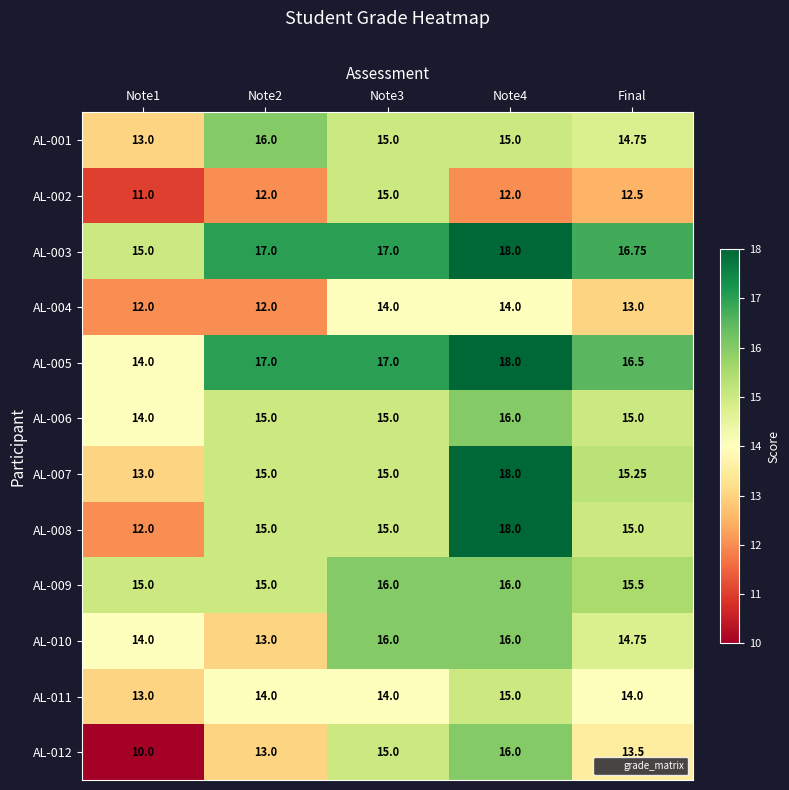

Is the value of AL-007 at Note4 greater than the value of AL-011 at Note4?

Yes